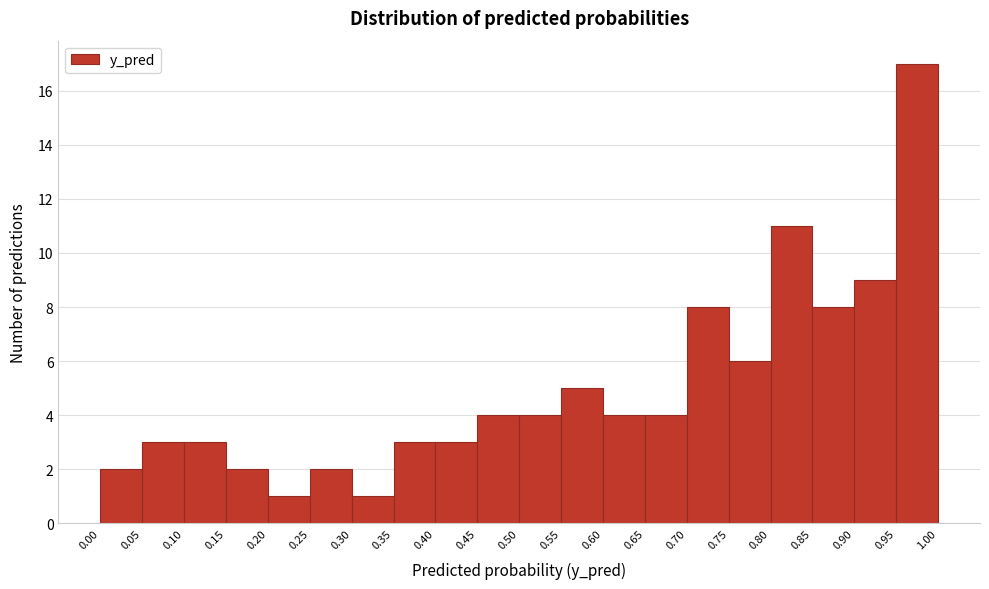

Over which range of the x-axis is the bar tallest?

0.95 to 1.00